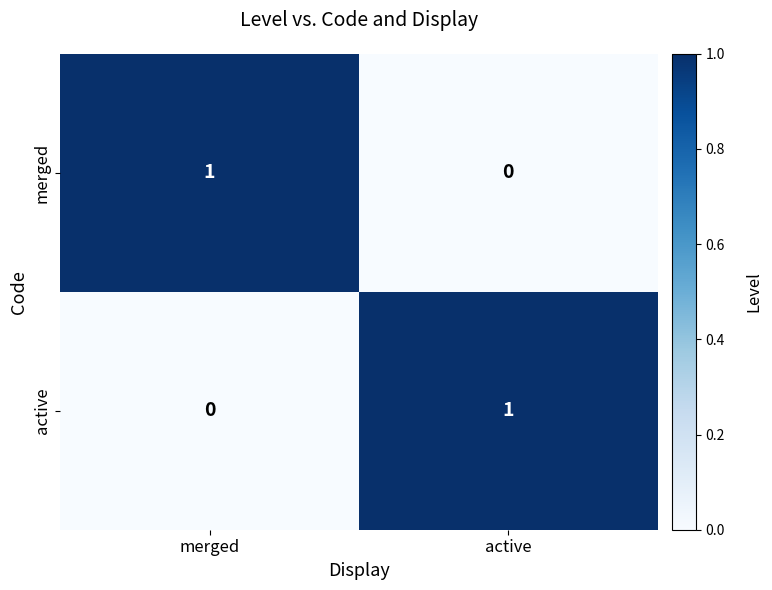

Which category has the highest value in the active series?

active